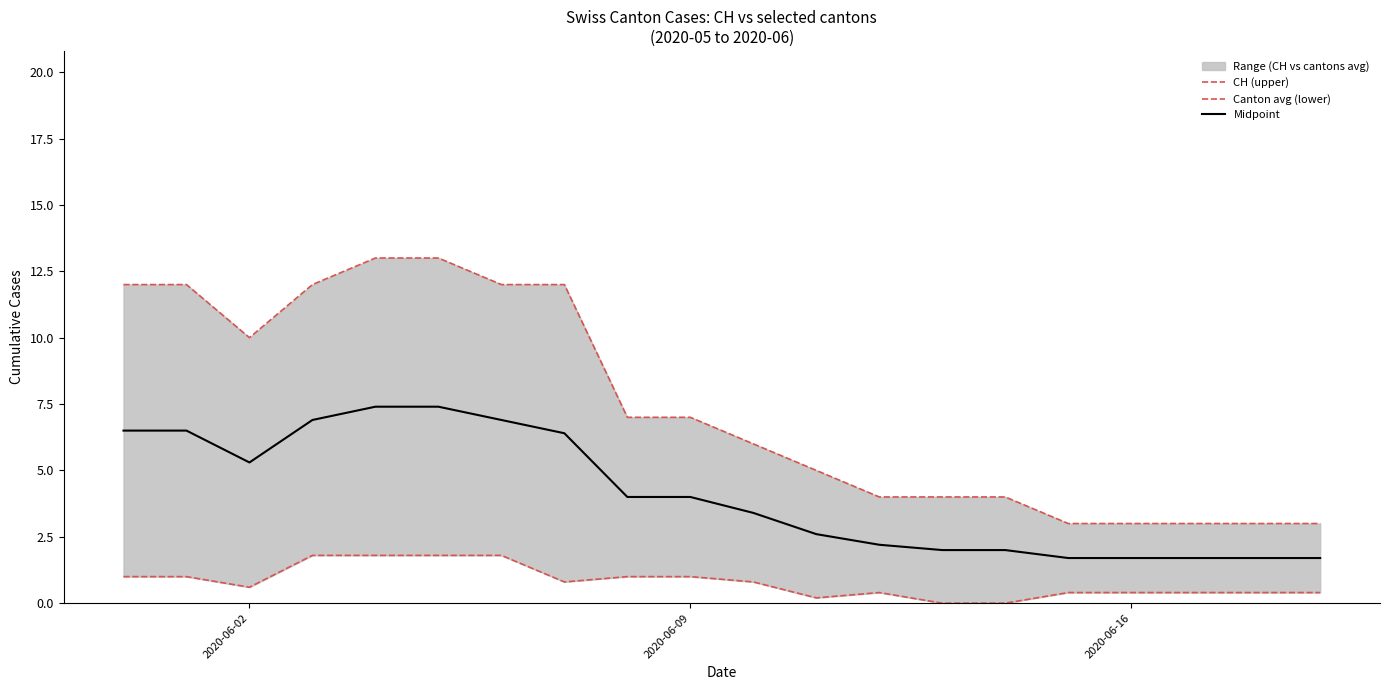

What is the difference between the second highest and second lowest values in the Canton avg (lower) series?

1.8